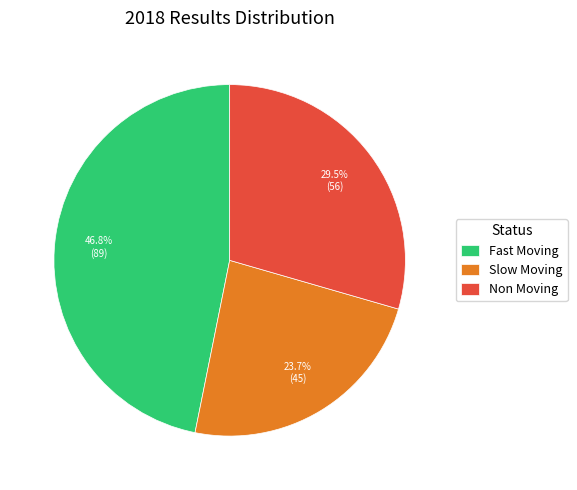

Approximately how many times larger is the value at Fast Moving compared to Slow Moving?

2.0